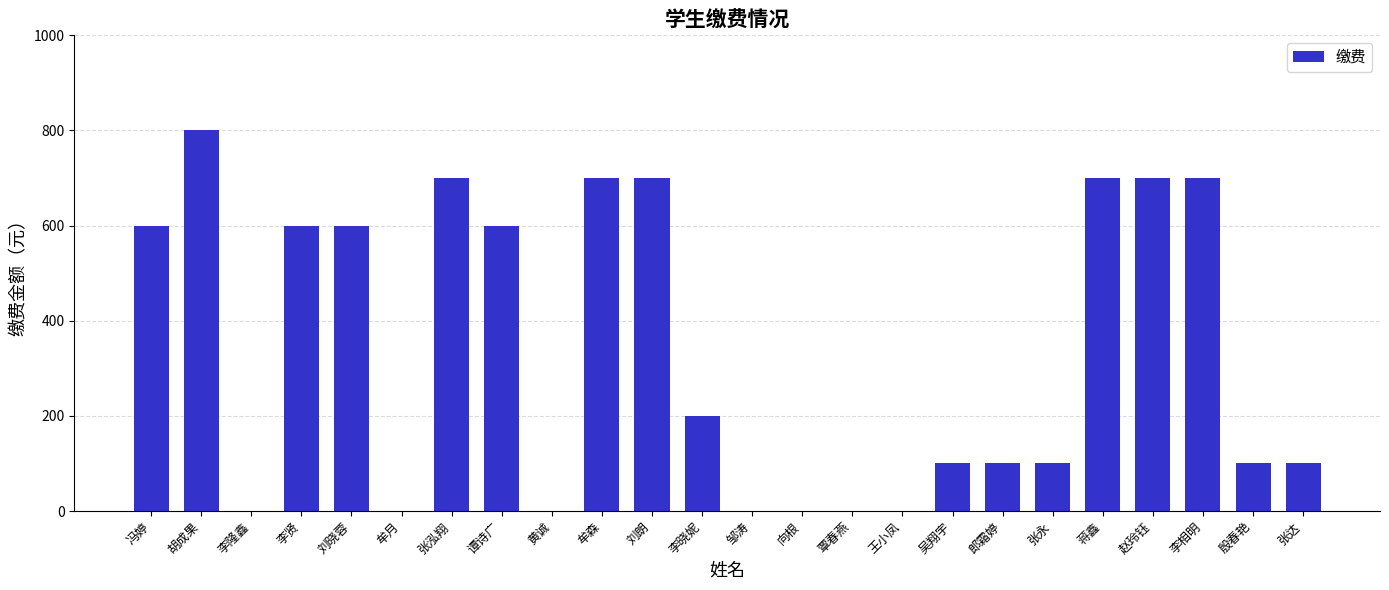

The chart shows a value of 600 at 冯婷. True or false?

True